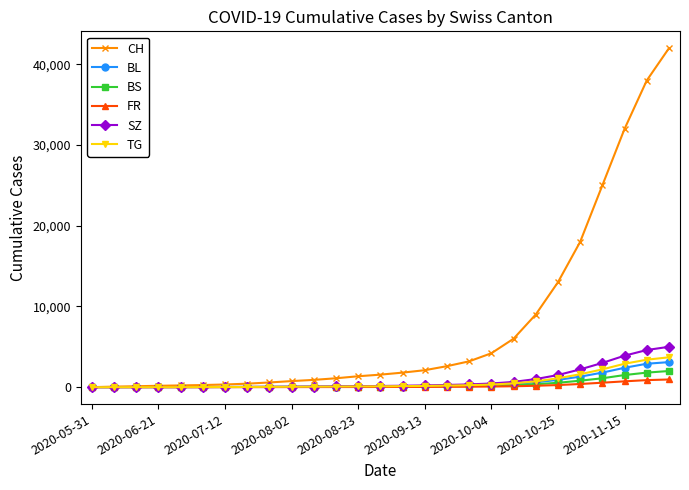

Which series has the largest total across all categories?

CH